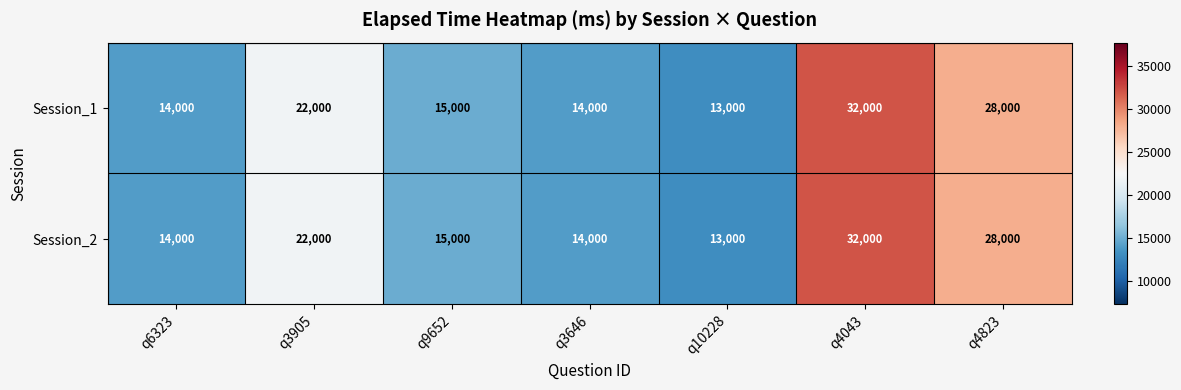

True or false: Session_1 has a value of 46602 at q4823.

False